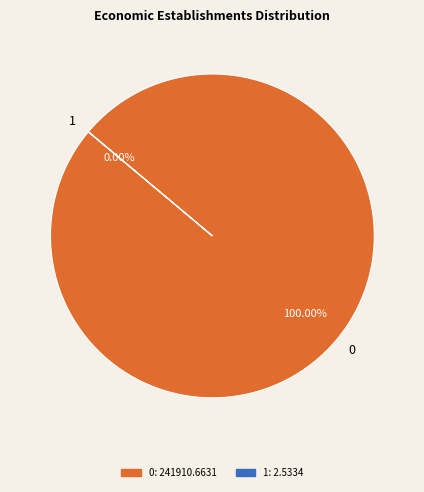

Rank the categories by value from lowest to highest.

1, 0